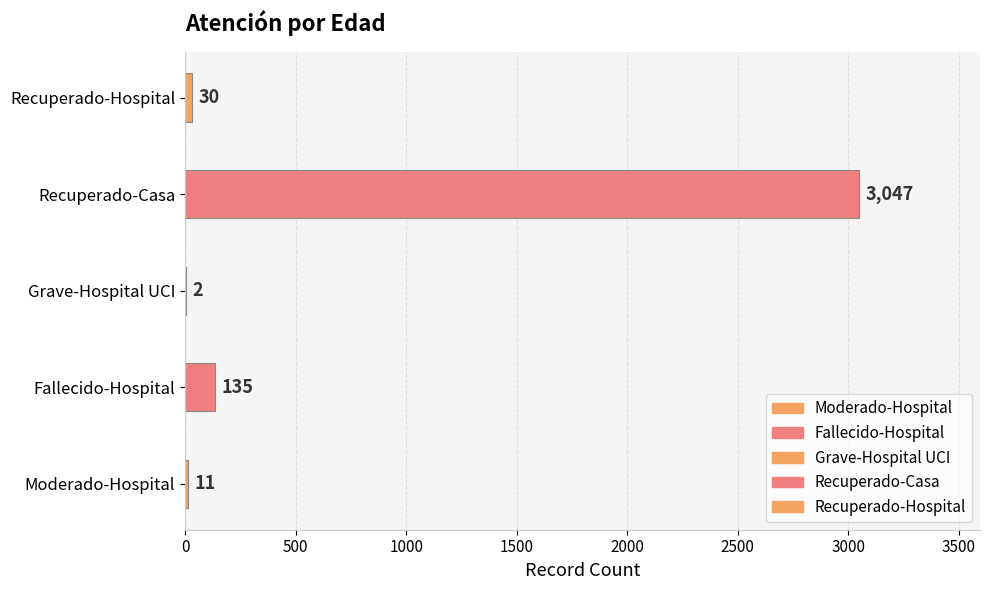

Where is the data nearest to the value 1524?

Fallecido-Hospital